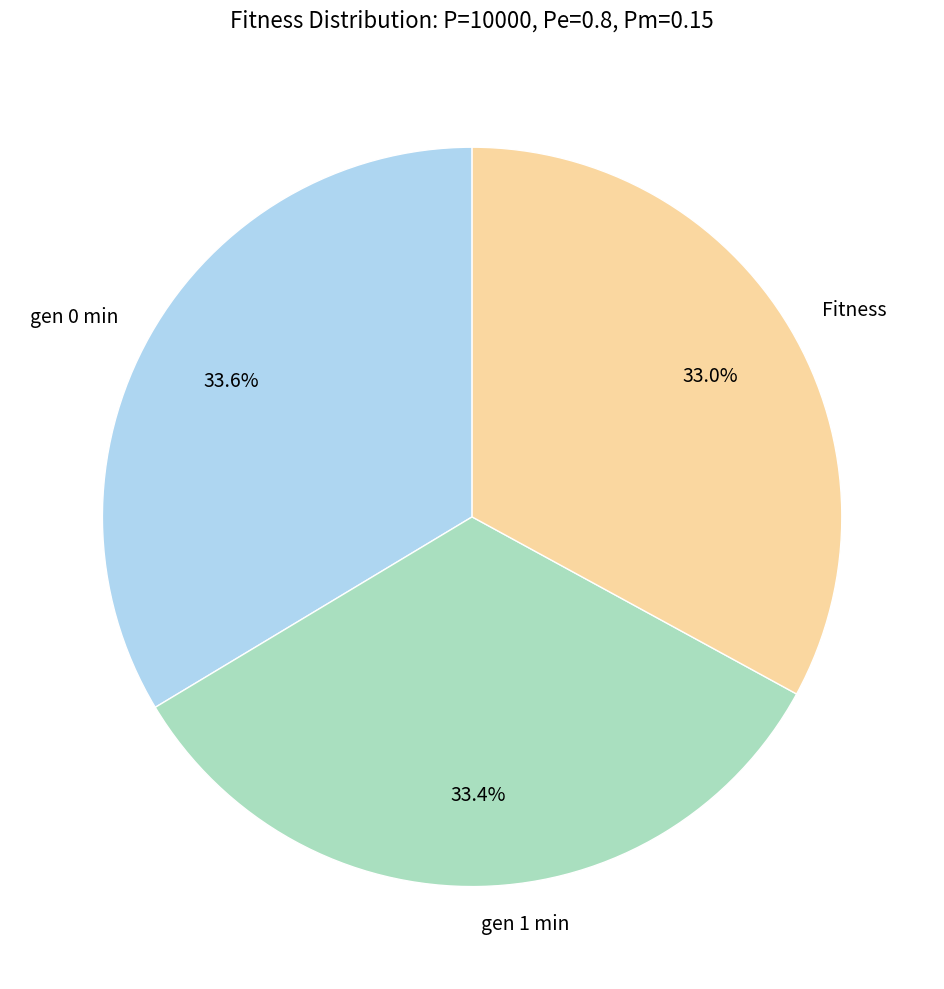

Combined, what portion of the pie is Fitness and gen 0 min?

66.6%